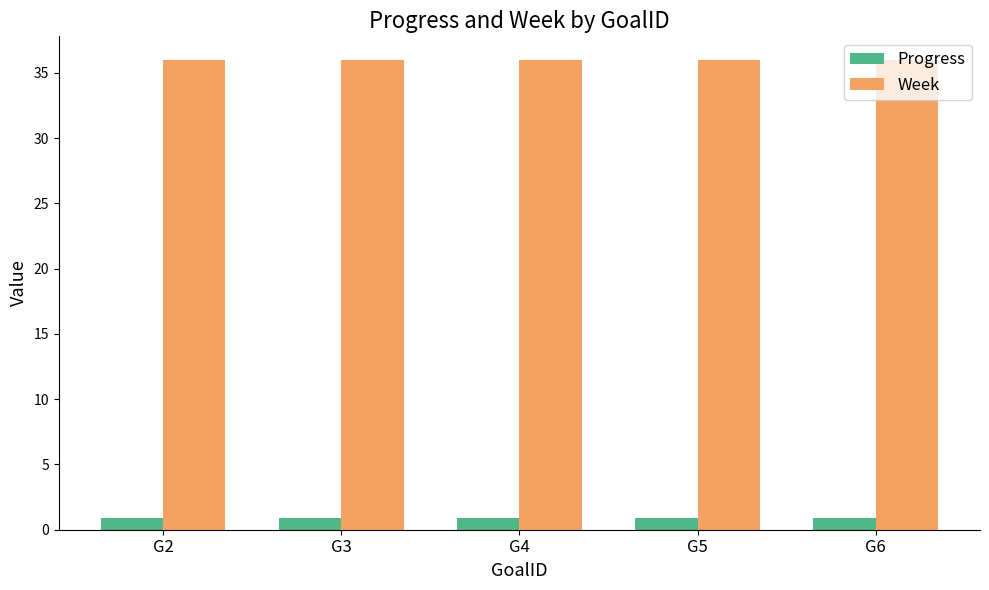

What is the sum of all Progress values?

4.4